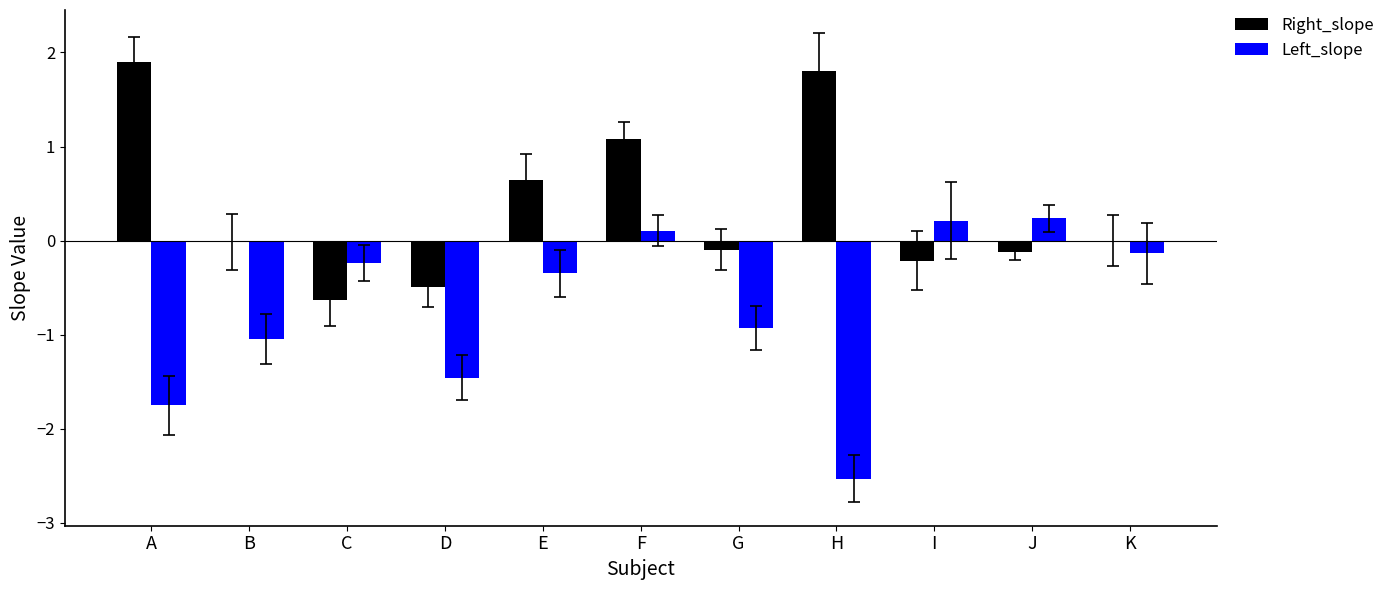

What is the sum of all Left_slope values?

-7.9